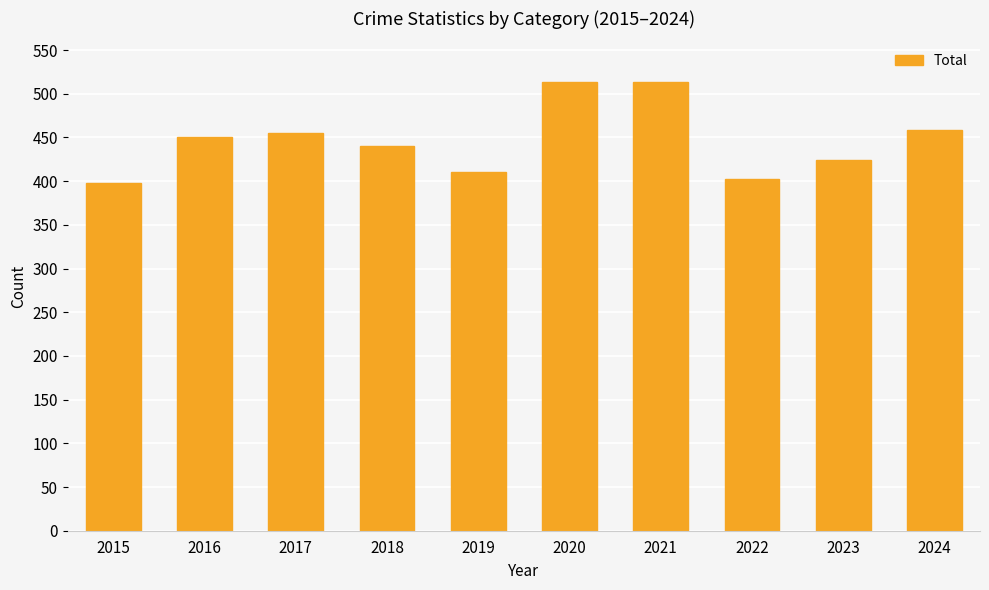

The value at 2023 is 424. True or false?

True